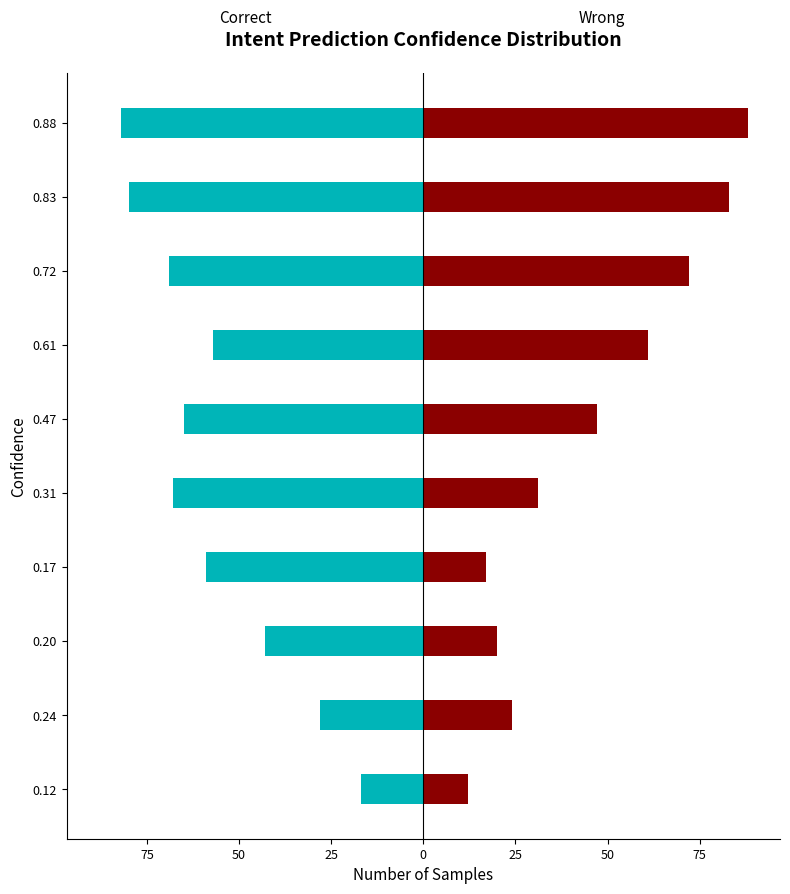

How many data points in Wrong are above 47?

4